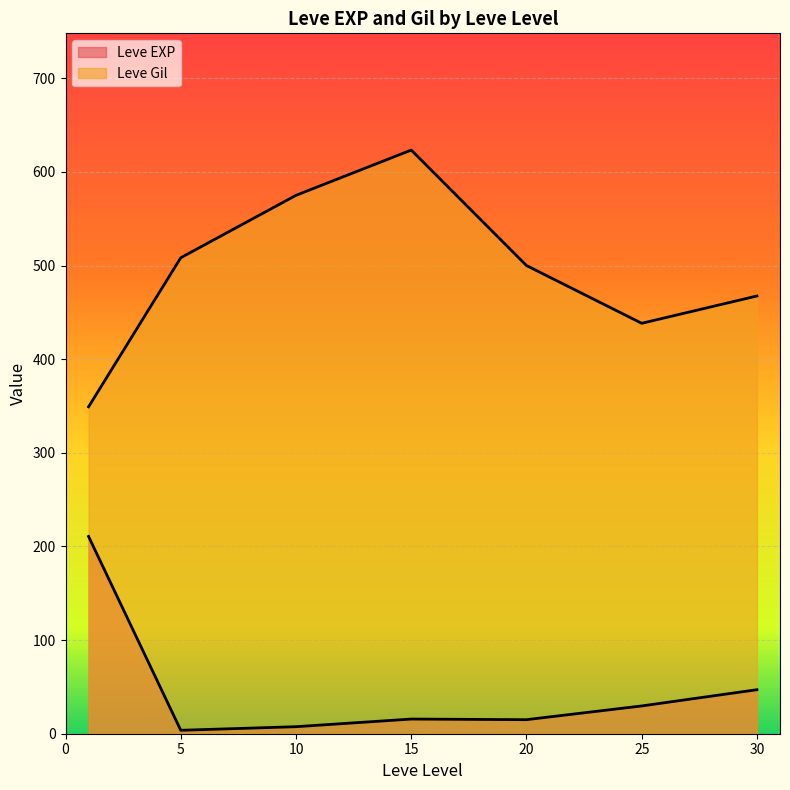

What are all the series names shown in the legend?

Leve EXP, Leve Gil